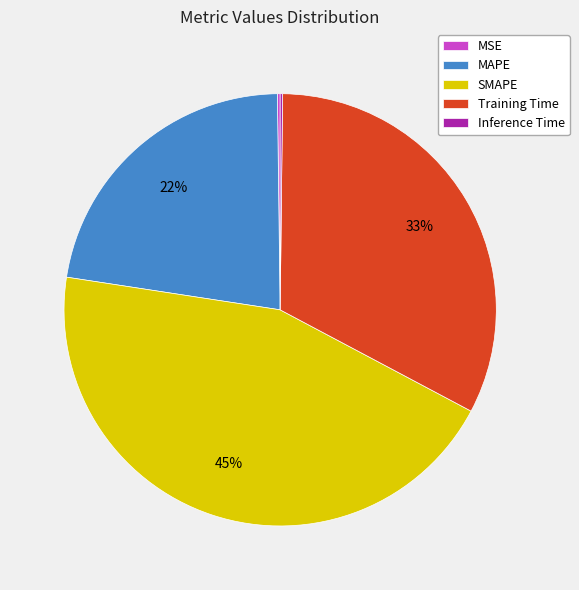

What percentage is the SMAPE slice, to the nearest percent?

45%